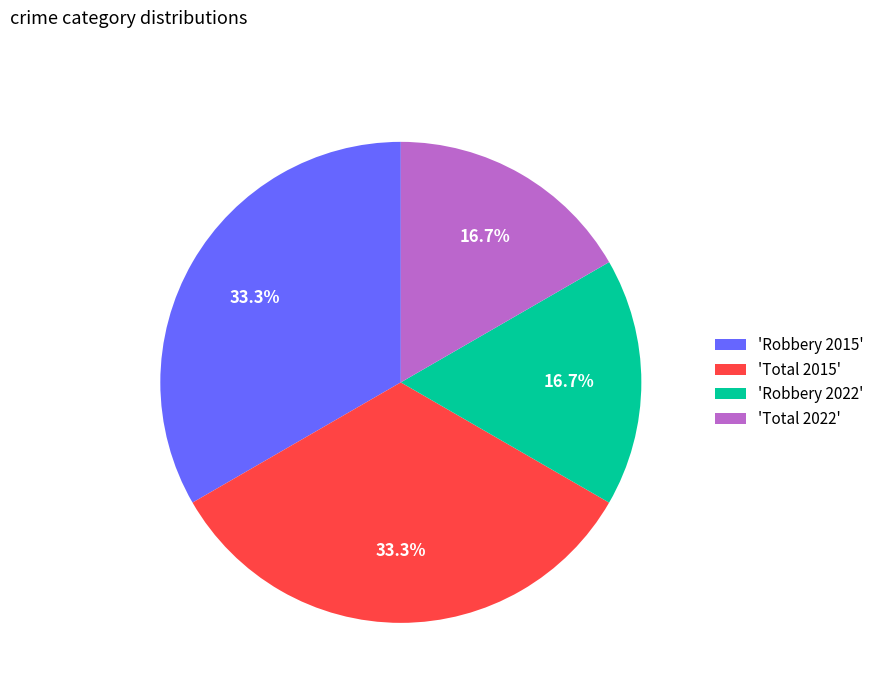

How many slices are in this pie chart?

4